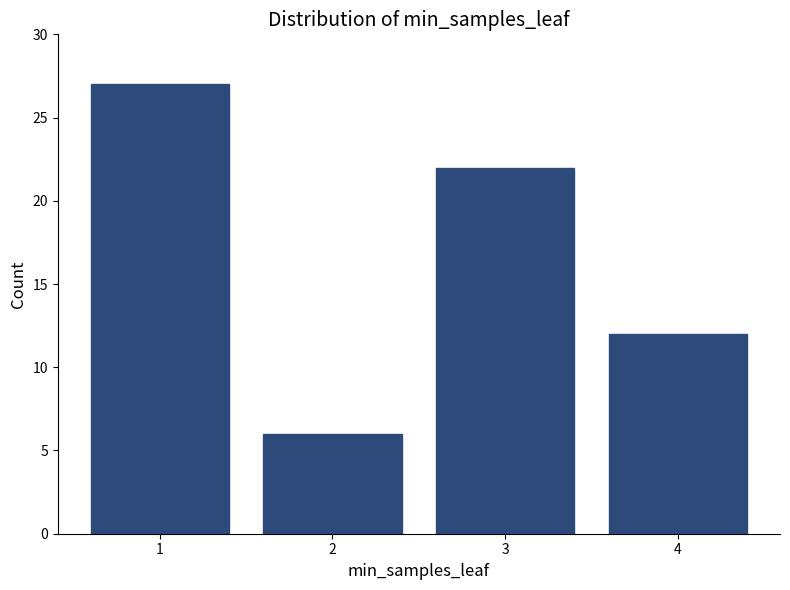

What is the difference between the maximum and minimum values?

21